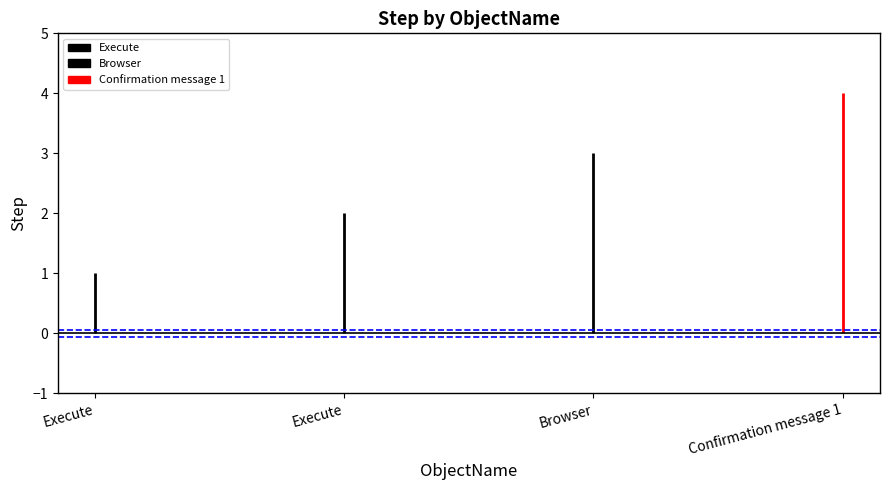

True or false: Confirmation message 1 has a value of 6 at Confirmation message 1.

False